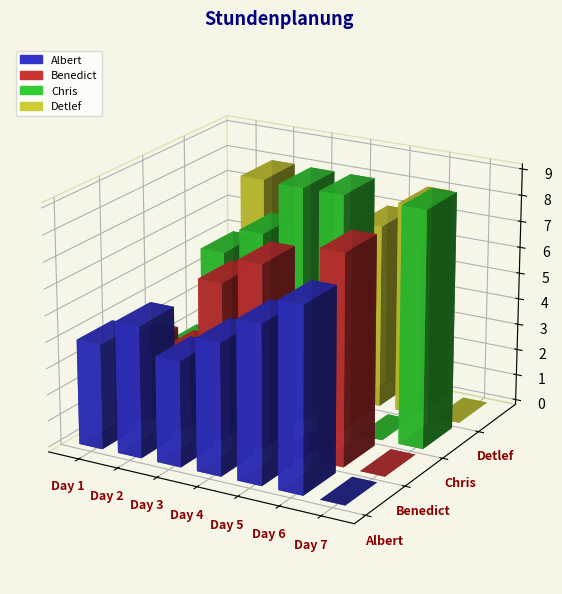

At which label does Detlef first exceed 5?

Day 2